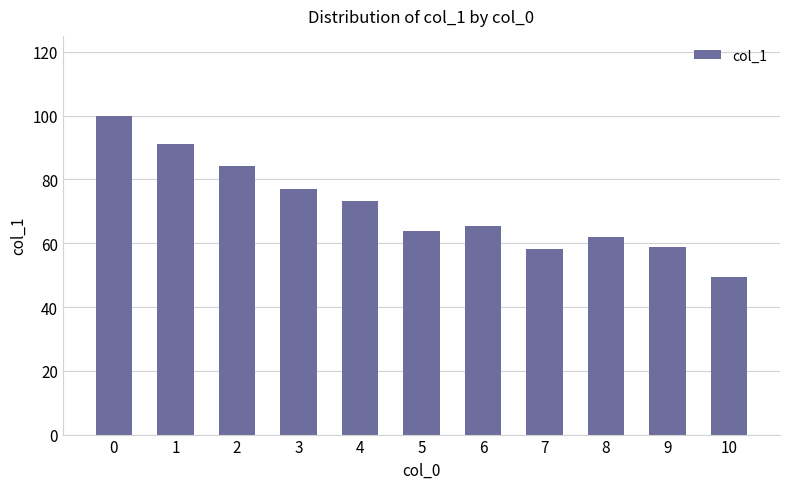

Which category has the lowest value across all series?

10